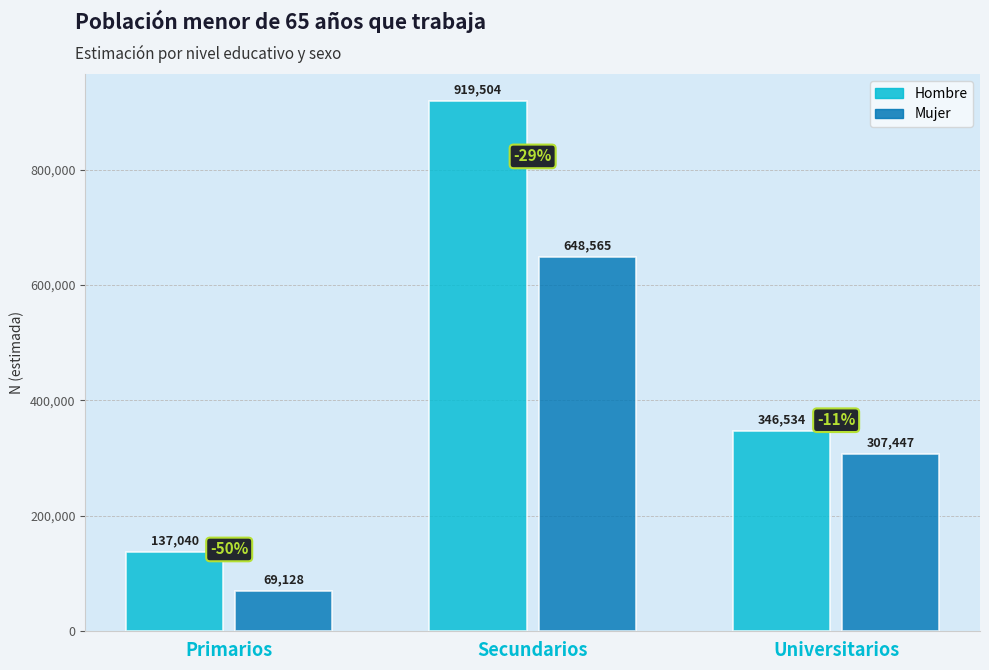

Which series has the largest range (max minus min)?

Hombre